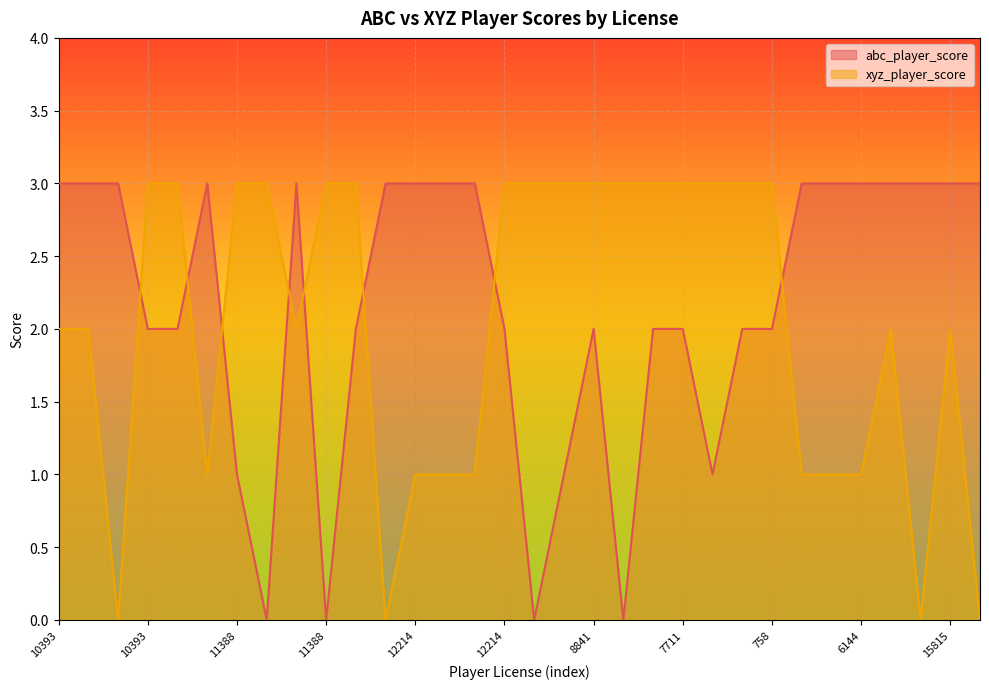

Is the value of abc_player_score at 758 greater than the value of xyz_player_score at 8680?

No